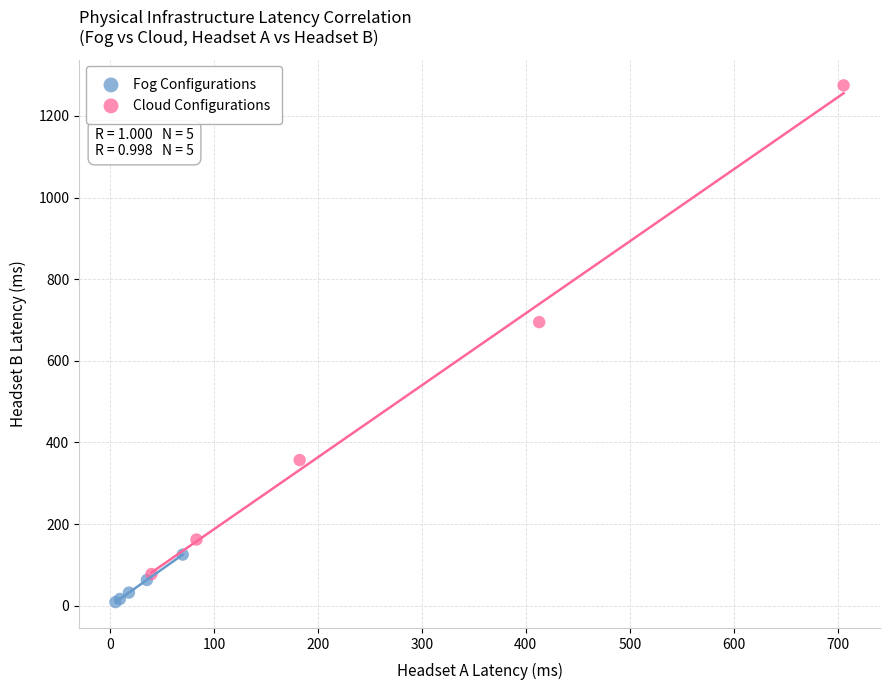

Which series has the widest spread of Y values?

Cloud Configurations